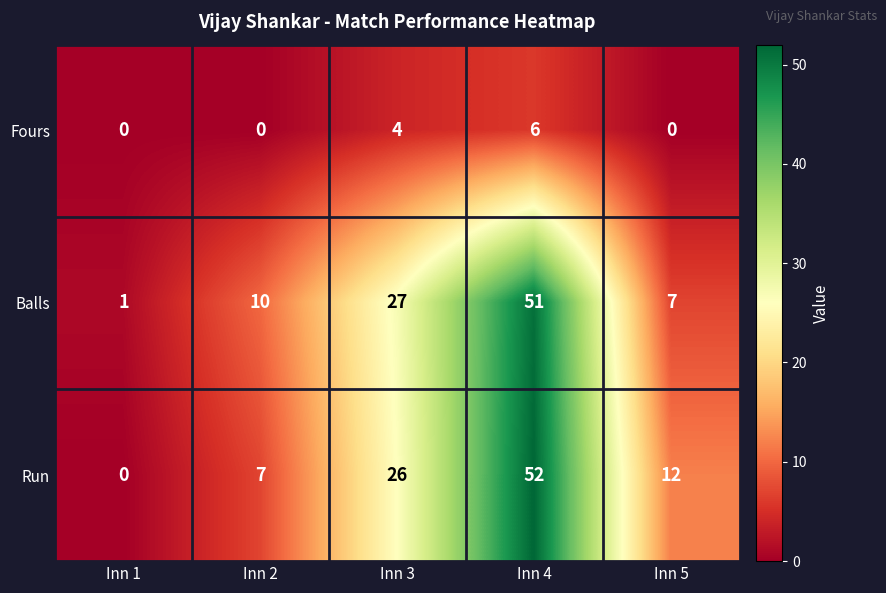

What is the maximum value shown in the chart?

52